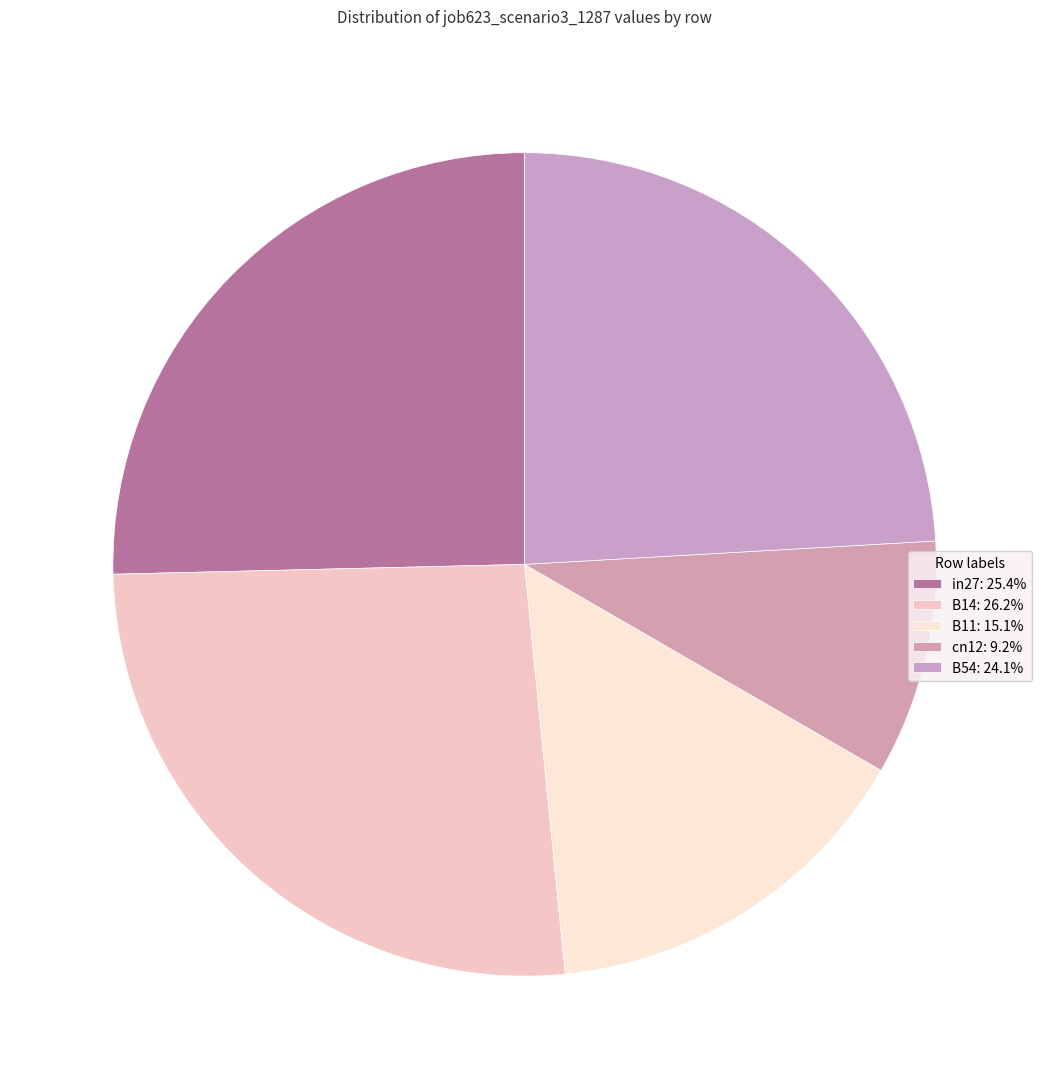

Count the number of slices in the pie.

5